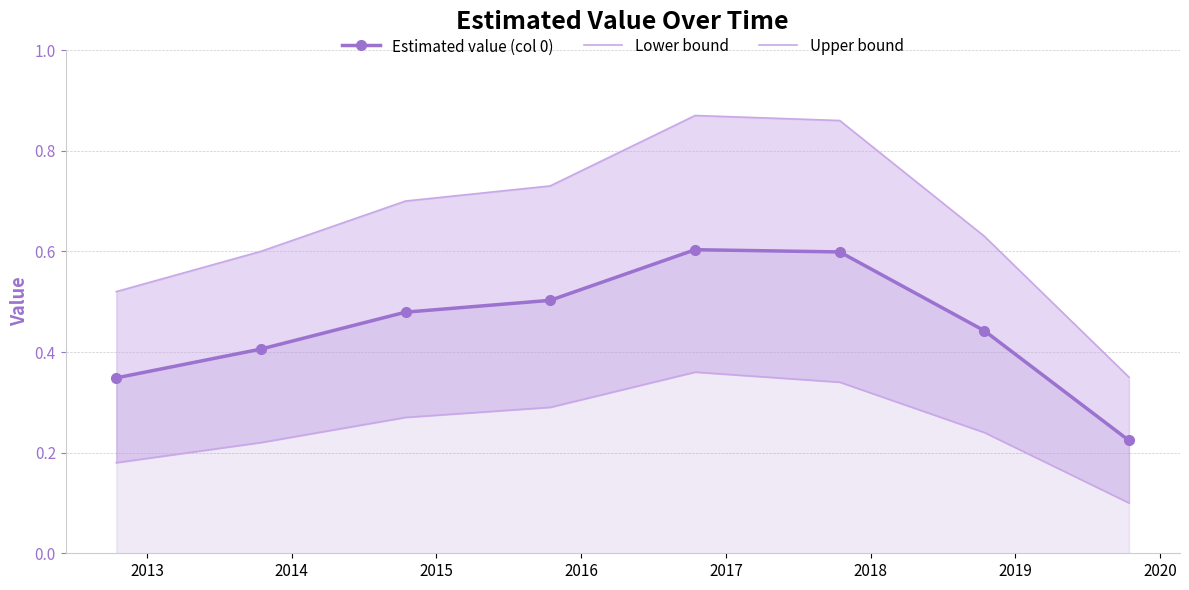

How many lines are shown in the chart?

3